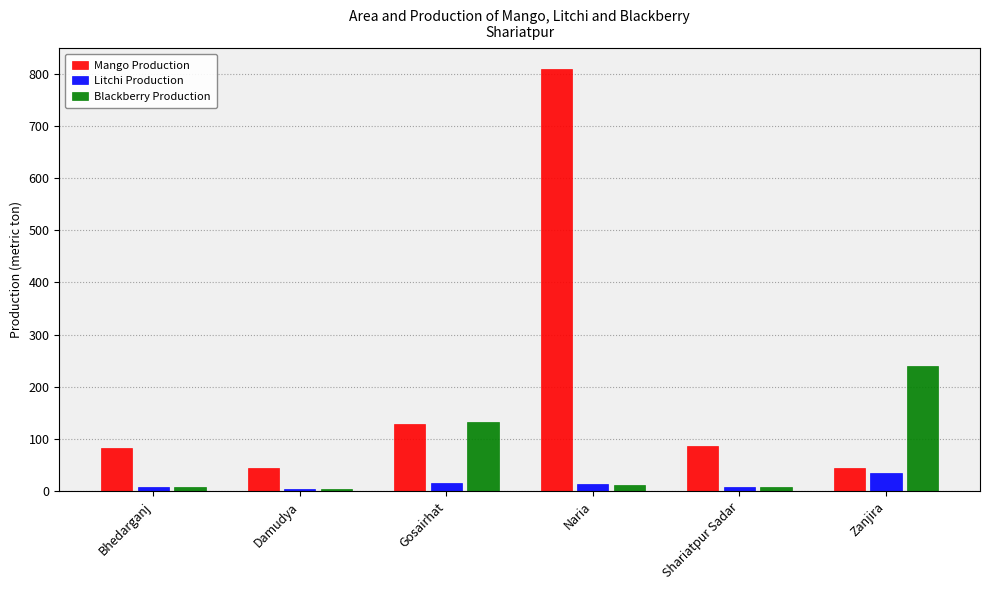

Which series has the largest total across all categories?

Mango Production